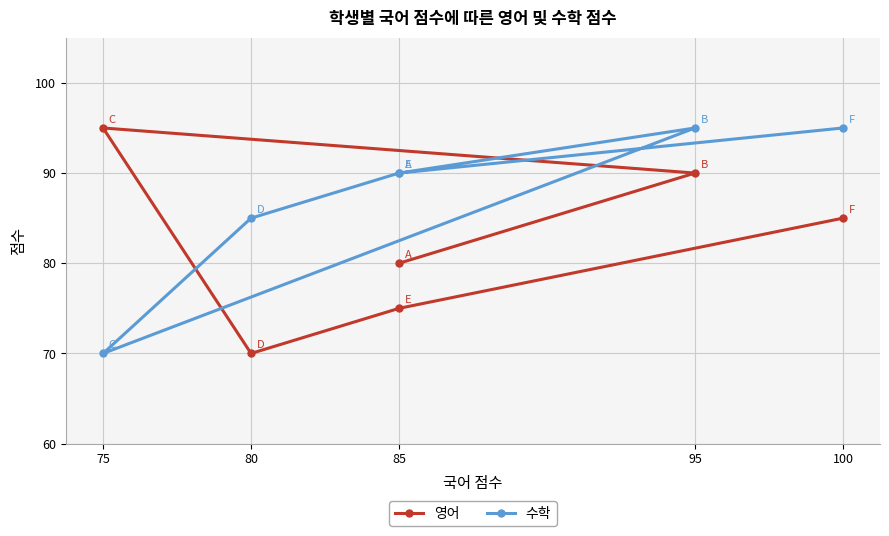

Rank the series by their maximum value, from lowest to highest.

영어, 수학